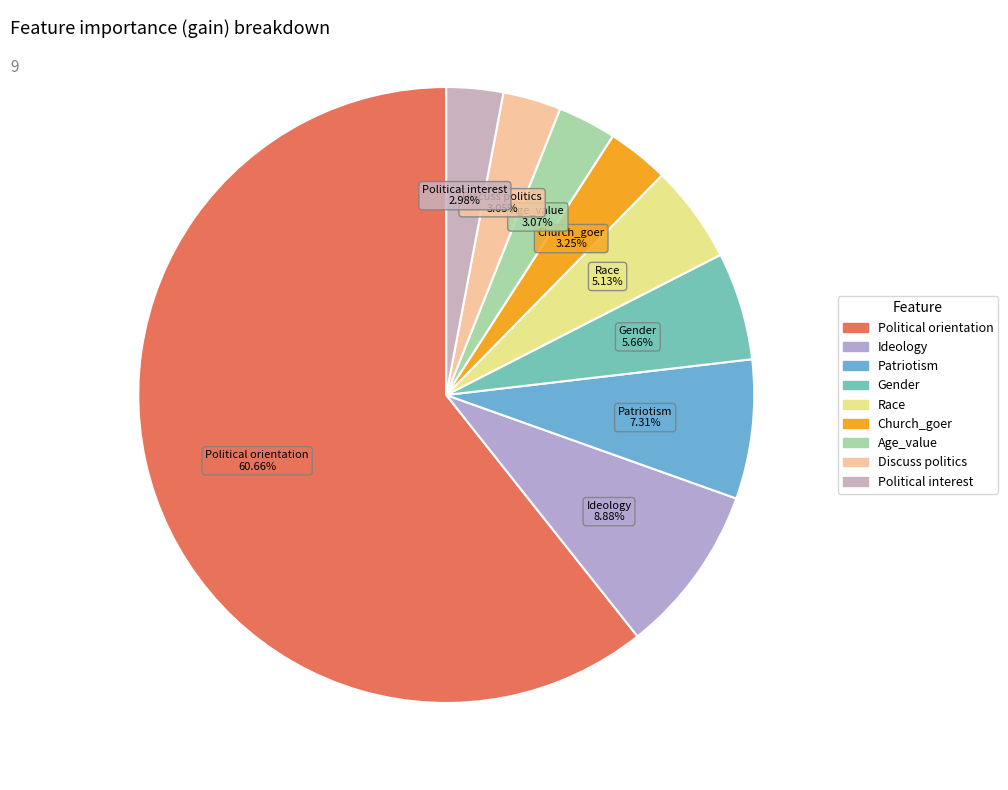

What is the ratio of the value at Race to the value at Ideology?

0.6